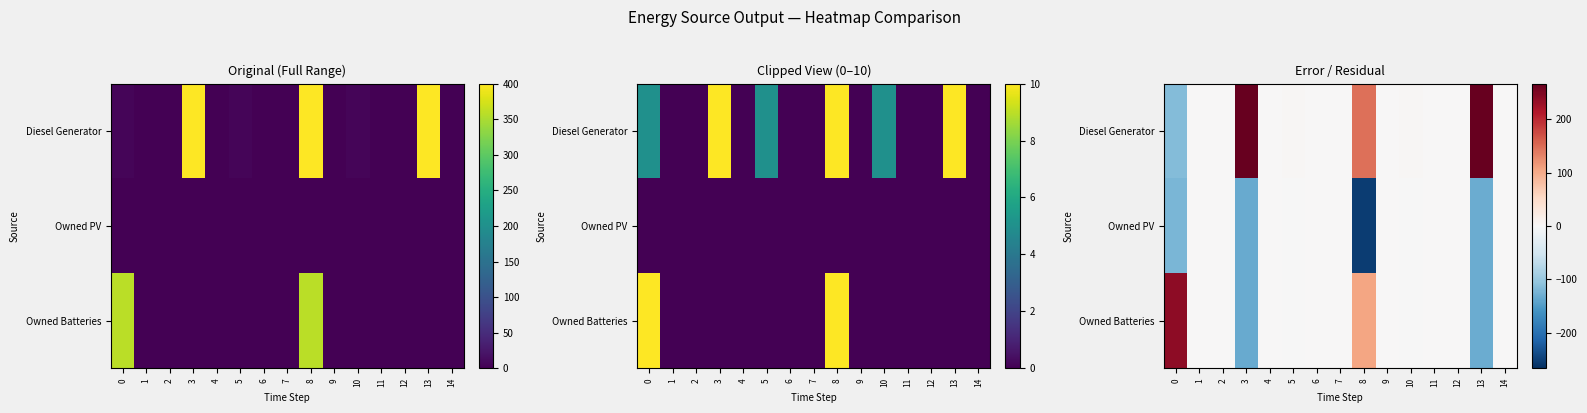

Count the number of data series in this chart.

3